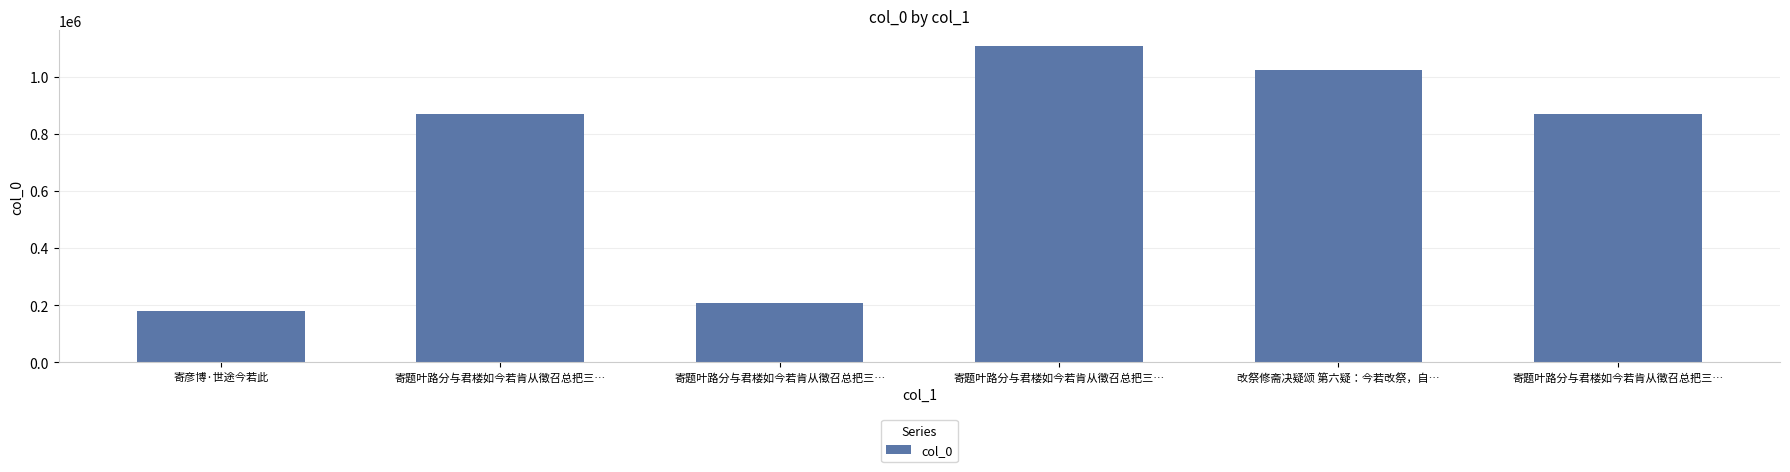

At which label is the value closest to 643947?

寄题叶路分与君楼如今若肯从徵召总把三…